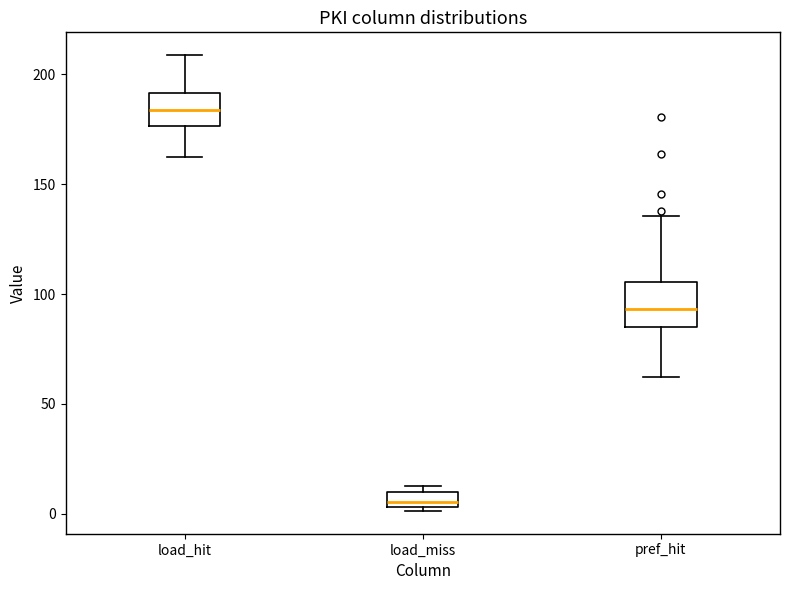

Which box's median line is the lowest?

load_miss